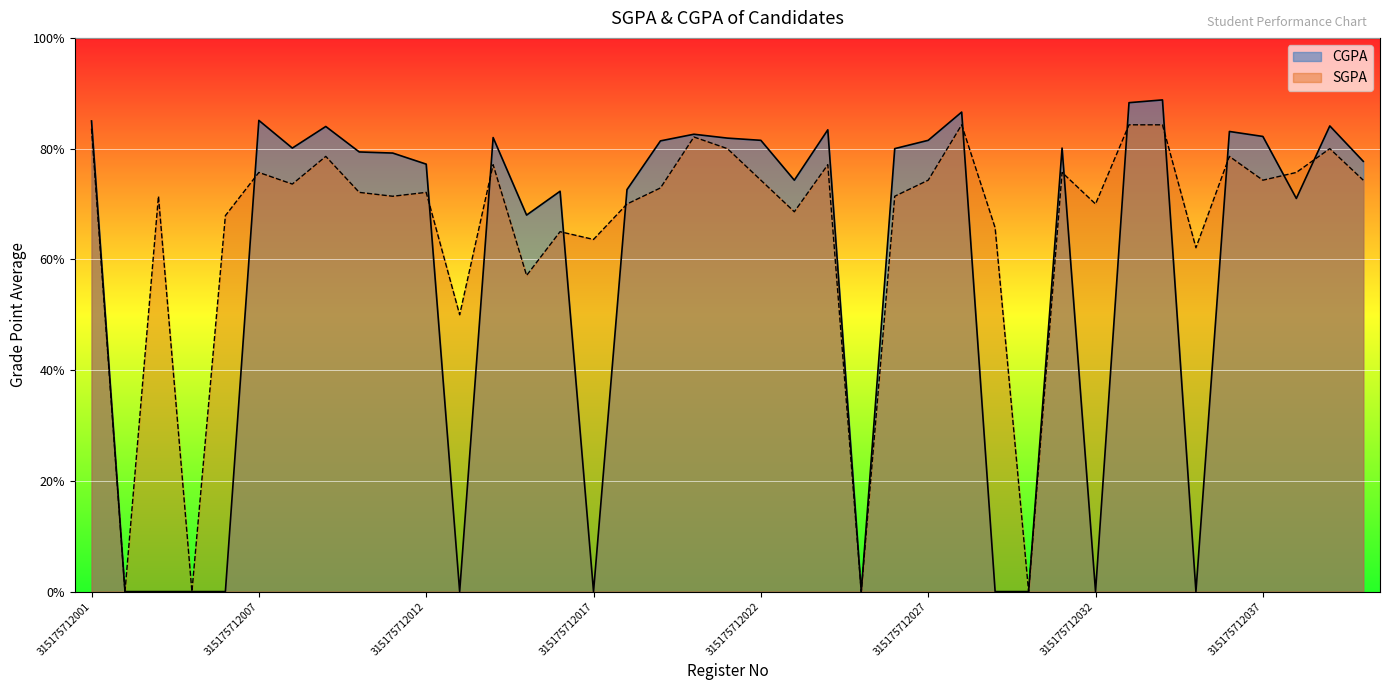

Where does the SGPA series first go above 7?

315175712001